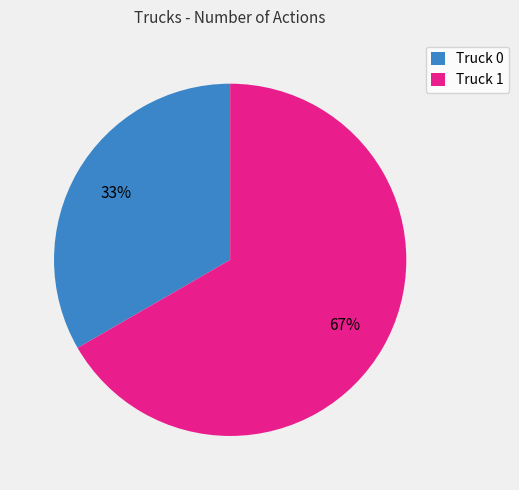

Is the sum of Truck 1 and Truck 0 greater than half?

Yes